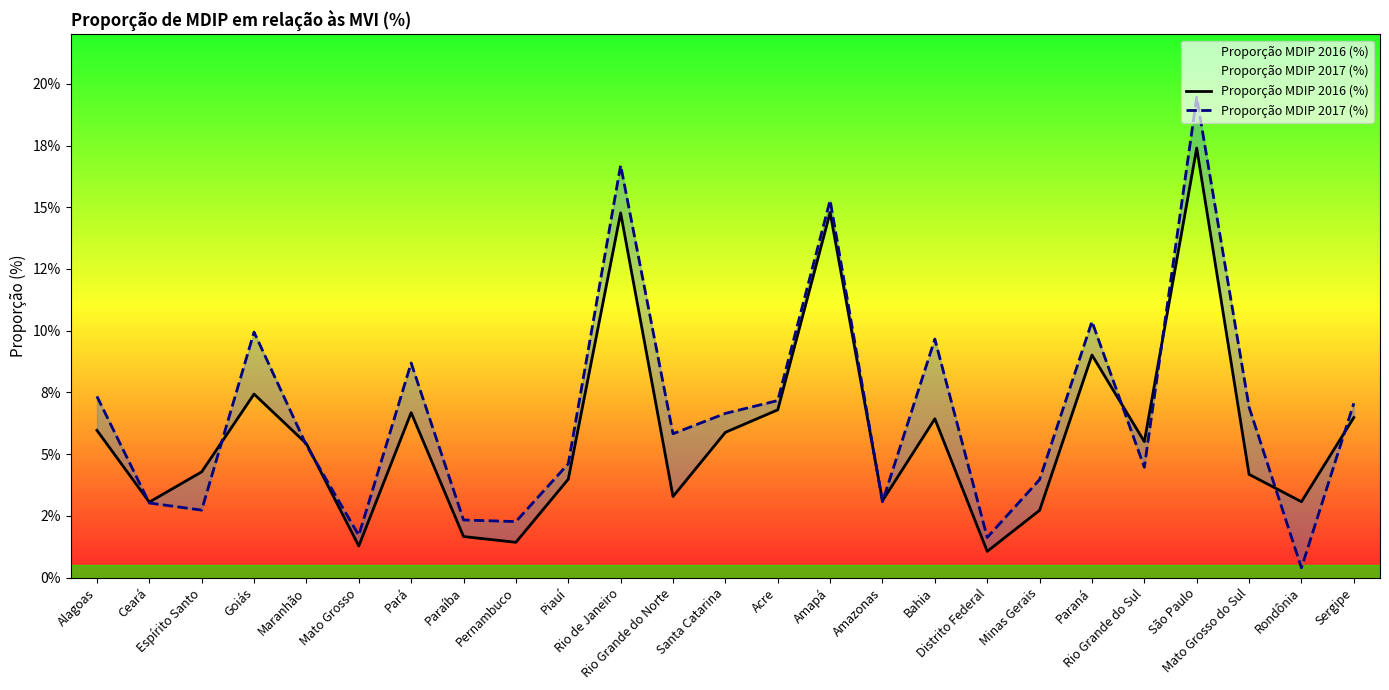

What is the value of the Proporção MDIP 2016 (%) point at the 1st from the left?

6.0